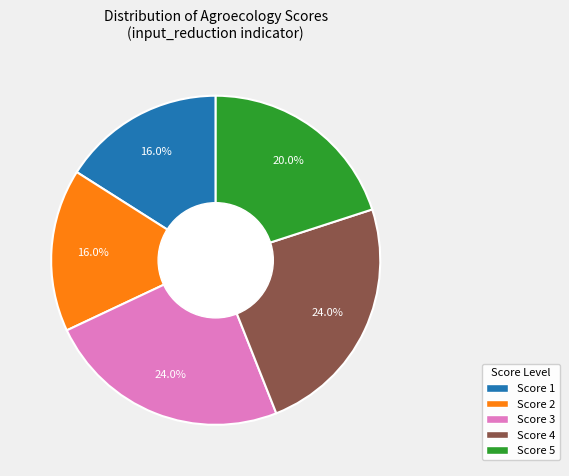

To the nearest percent, what portion does Score 1 represent?

16%